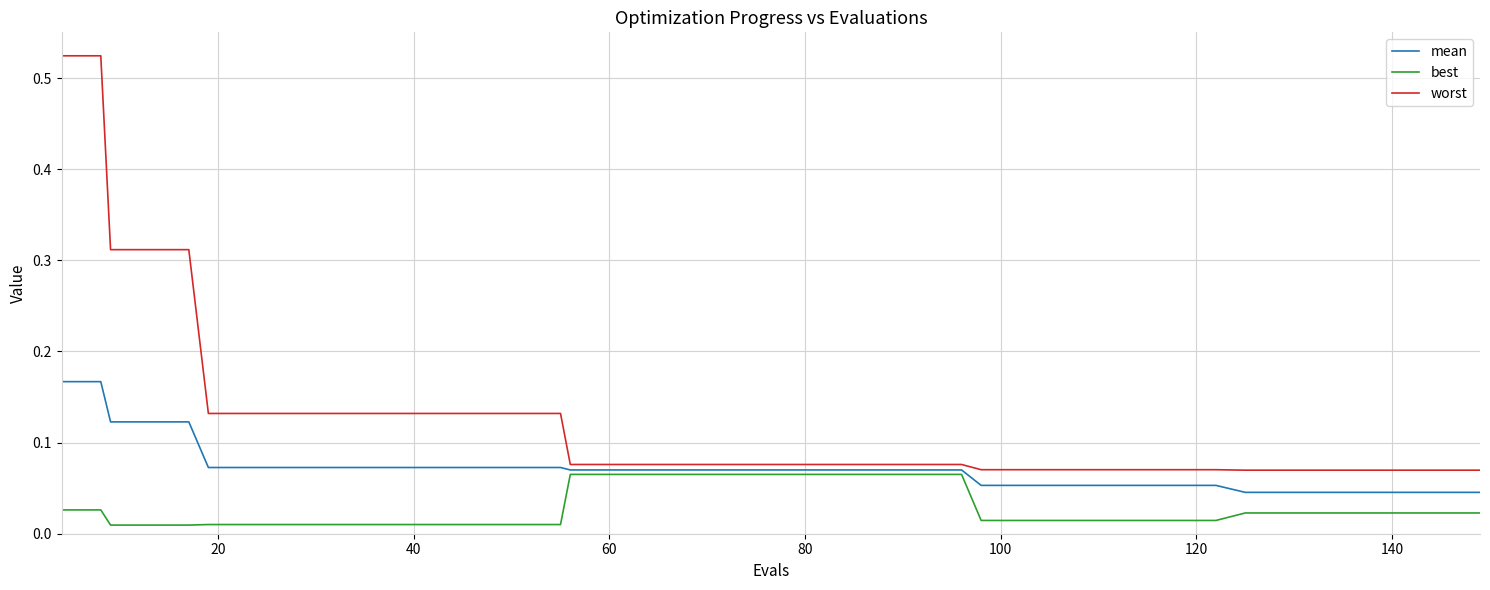

Which series has the largest total across all categories?

worst